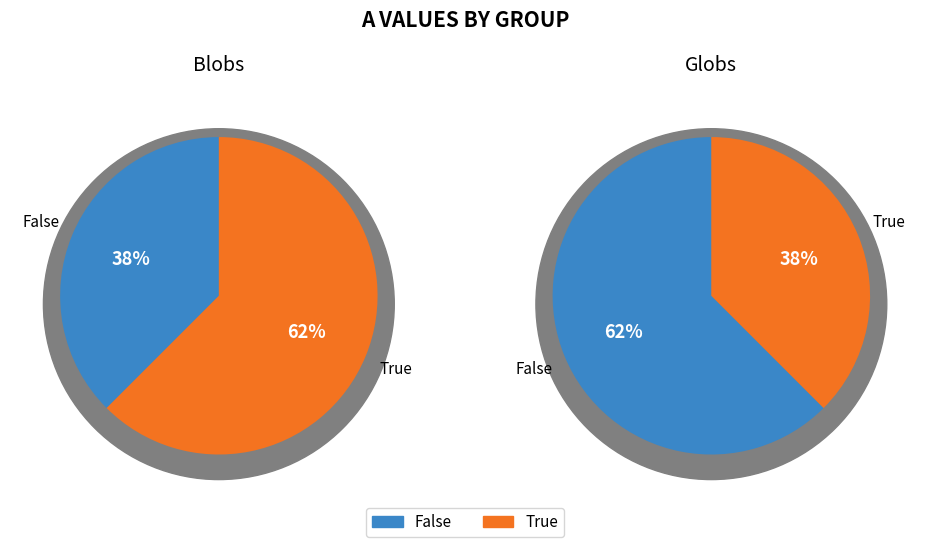

Which has a higher value, Blobs or Globs?

Blobs